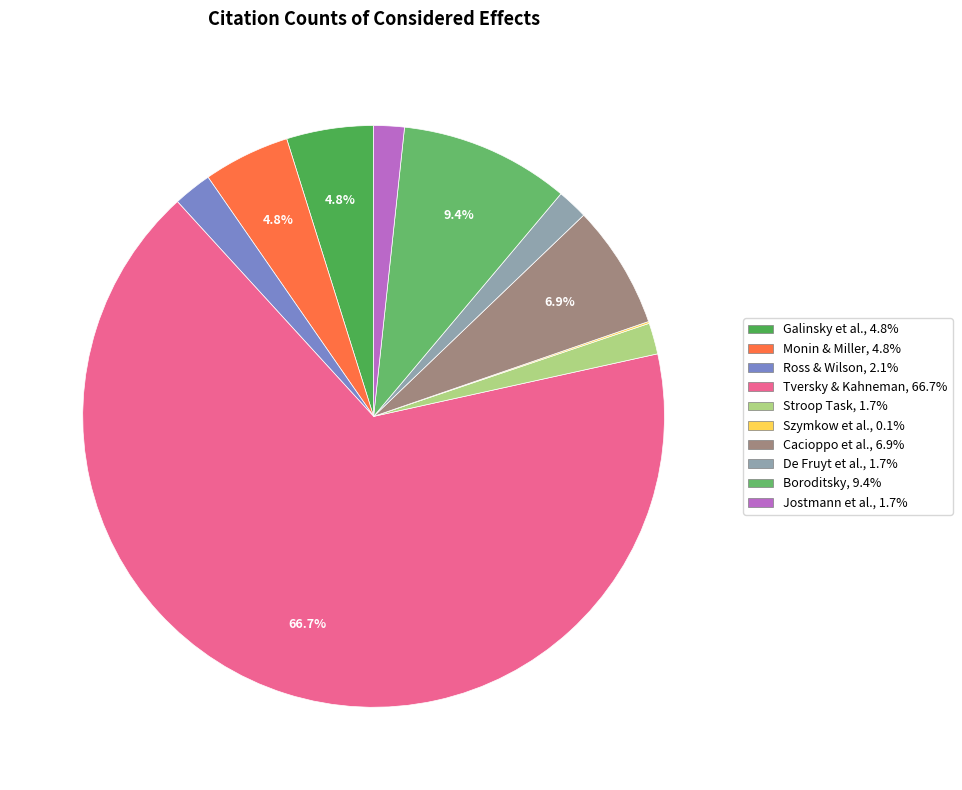

The Galinsky et al. slice represents 15% of the pie. True or false?

False